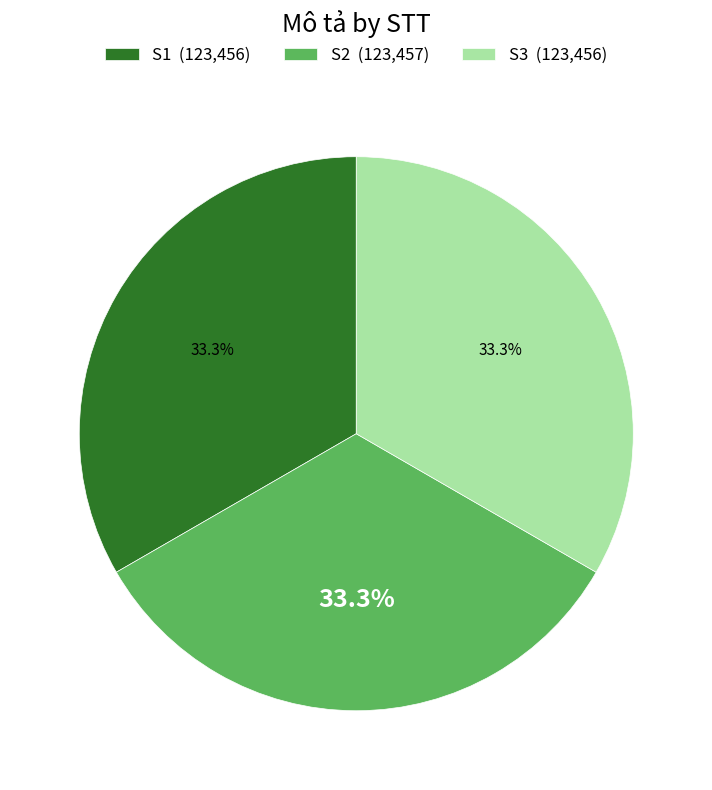

To the nearest percent, what percentage of the pie is S3?

33%